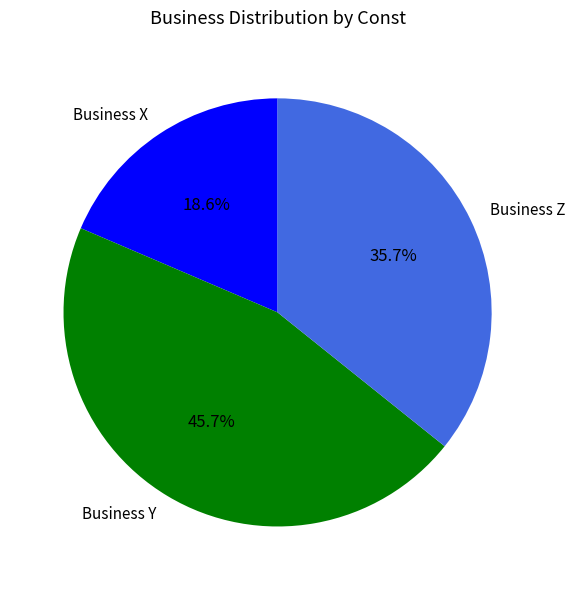

What is the ratio of the value at Business X to the value at Business Y?

0.4